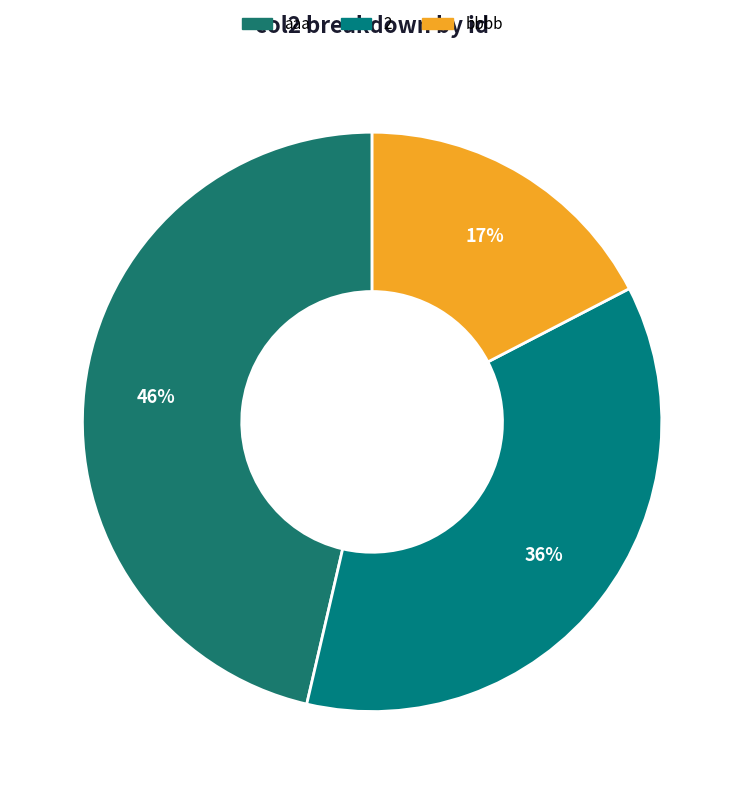

Is there any slice that represents more than half of the pie?

No